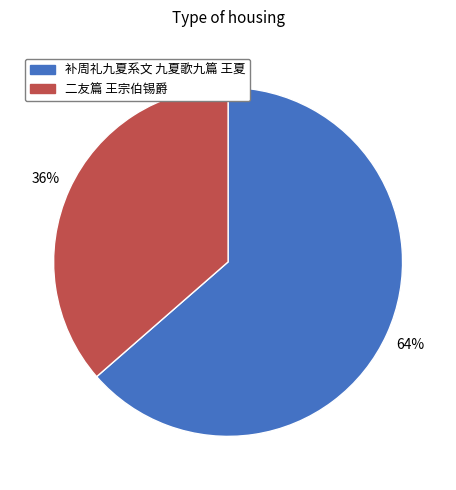

Is the sum of 补周礼九夏系文 九夏歌九篇 王夏 and 二友篇 王宗伯锡爵 greater than half?

Yes